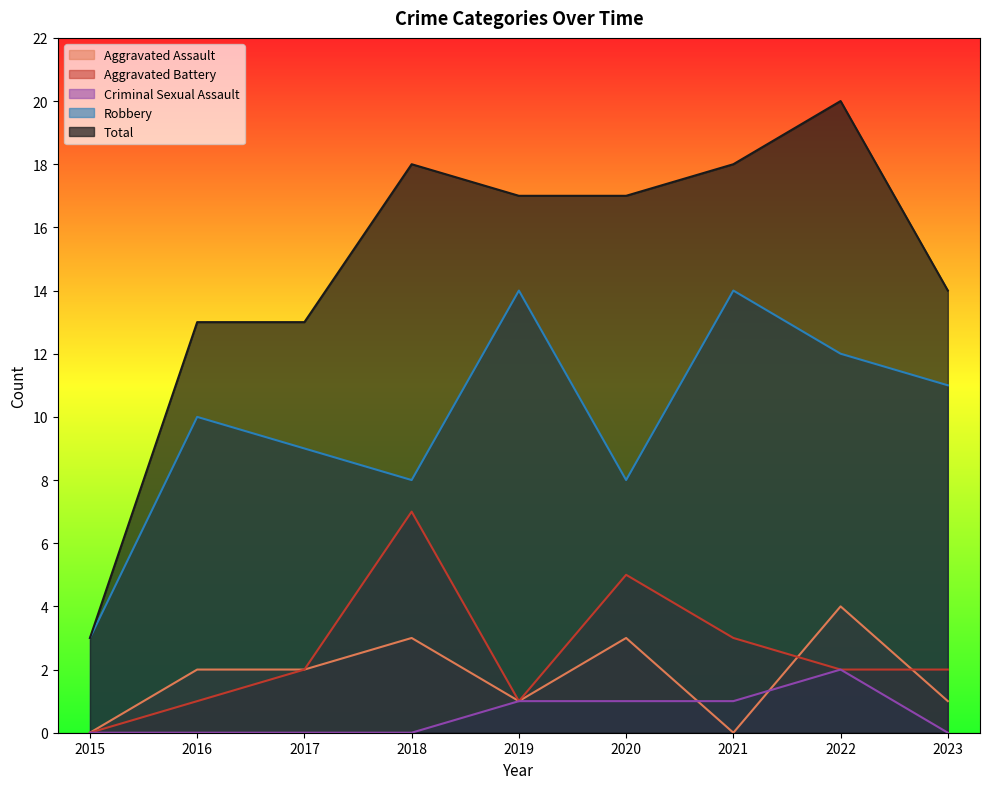

Which series has the largest total across all categories?

Total